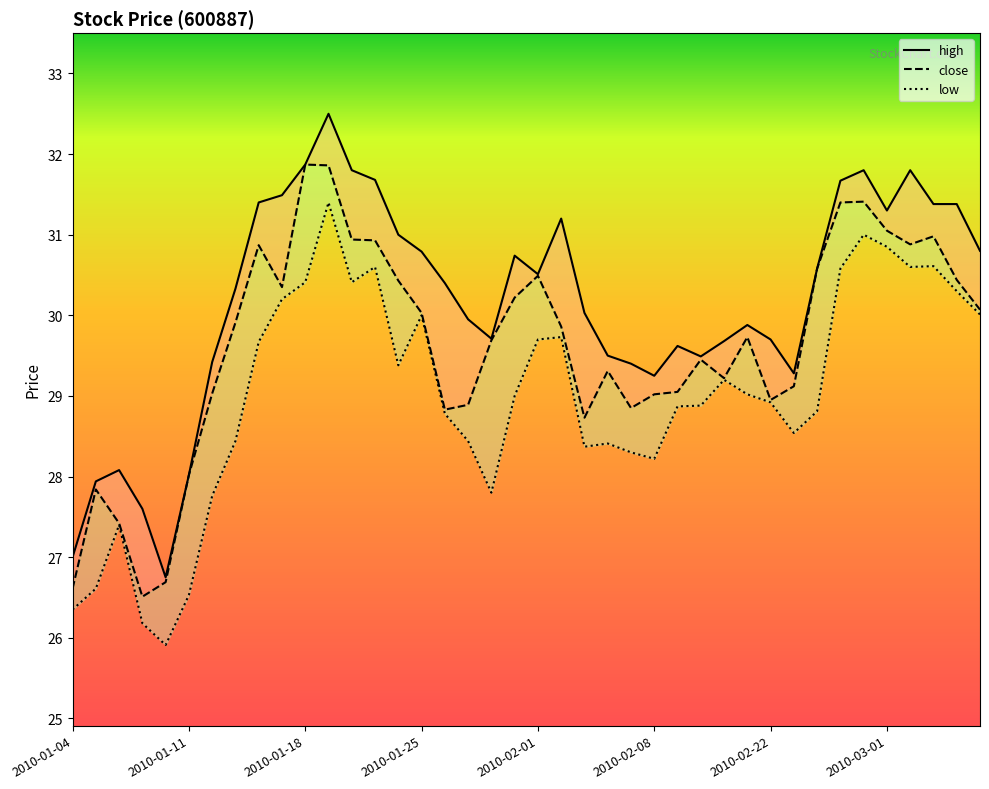

True or false: low has a value of 30.6 at 2010-03-02.

True